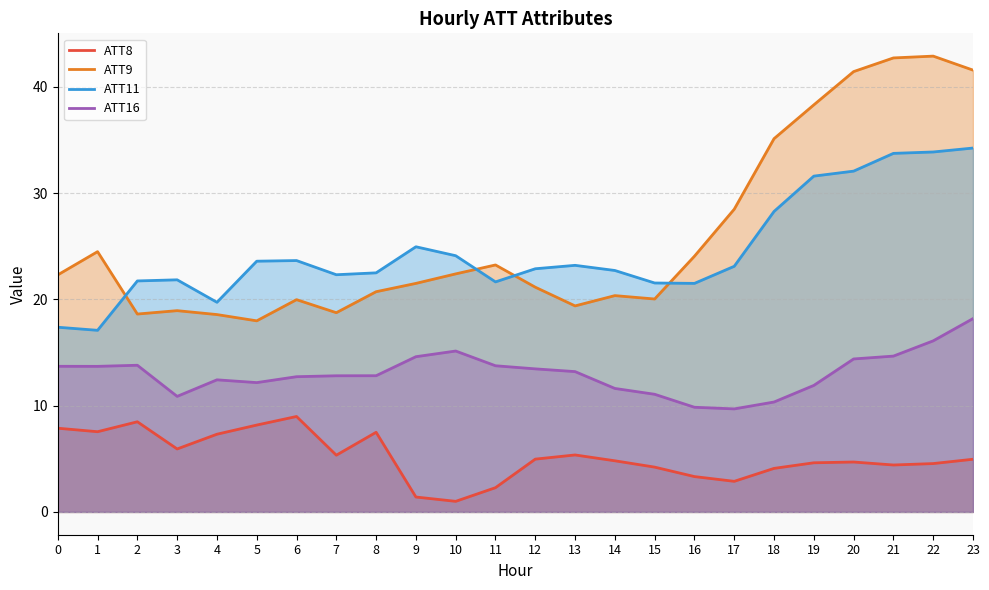

What is the minimum value for ATT16?

9.7